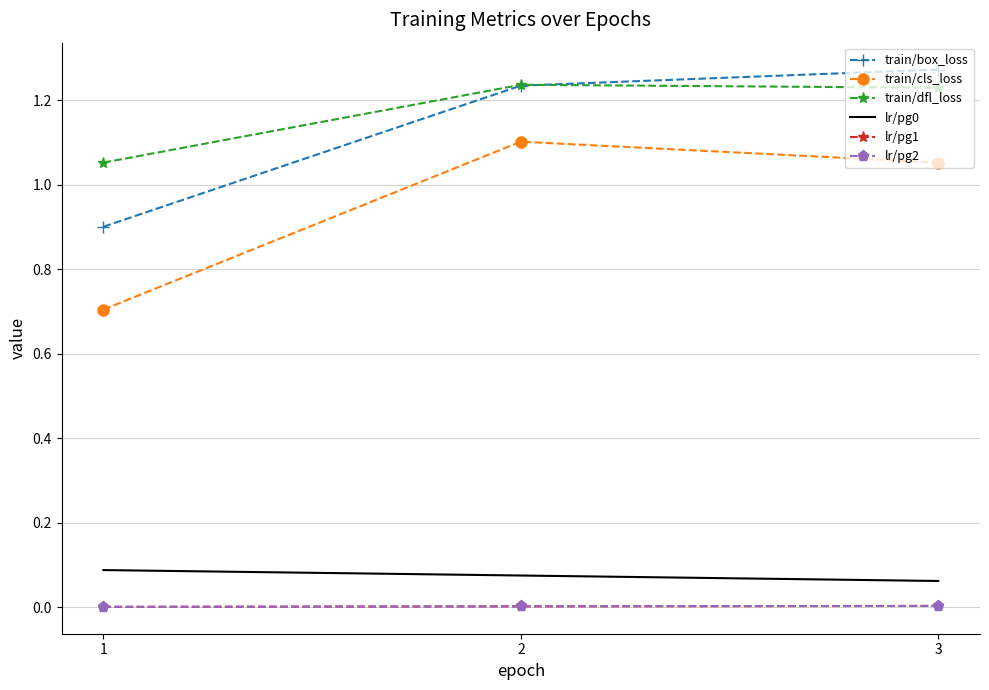

What are all the series names shown in the legend?

train/box_loss, train/cls_loss, train/dfl_loss, lr/pg0, lr/pg1, lr/pg2